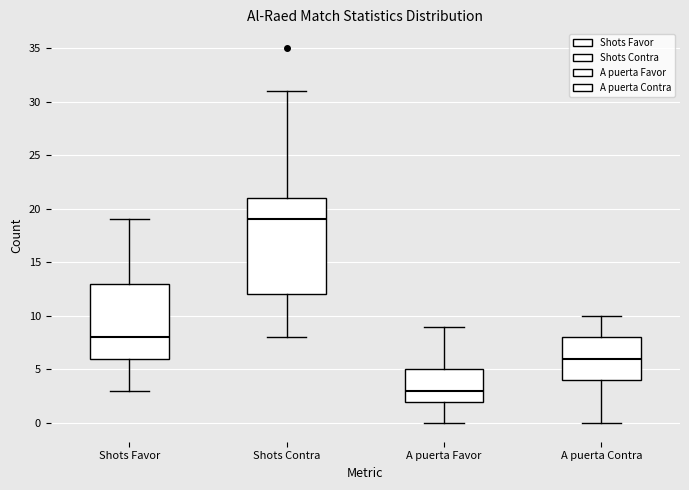

Which box has the lowest median line?

A puerta Favor